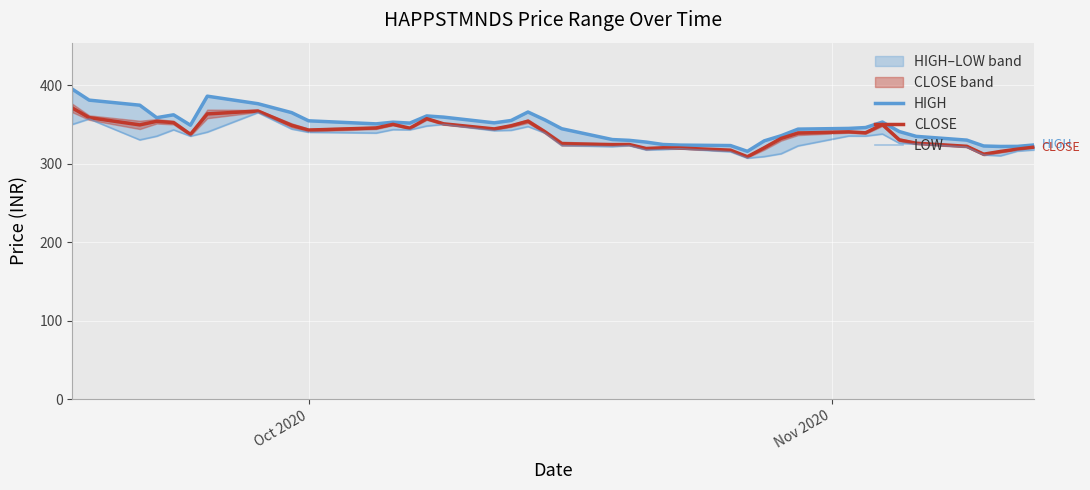

How many data points in HIGH are above 349?

19